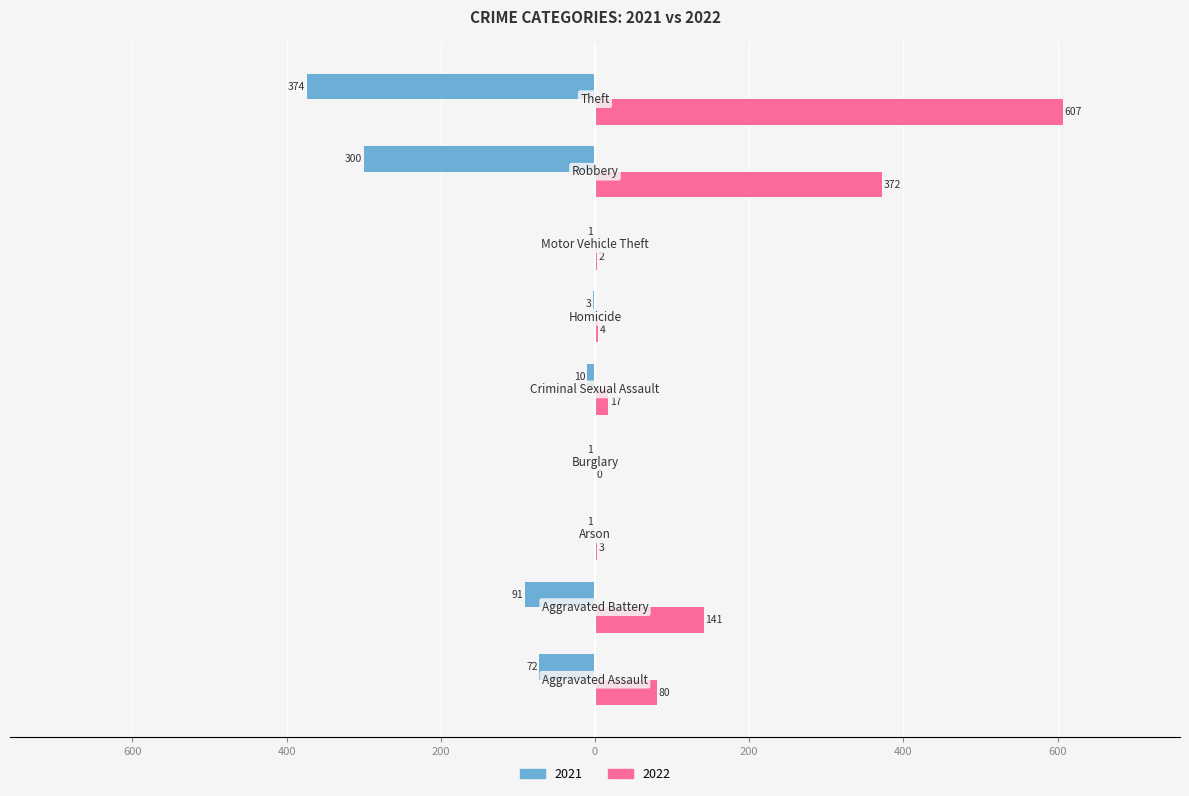

What is the label of the 7th bar from the right?

Arson